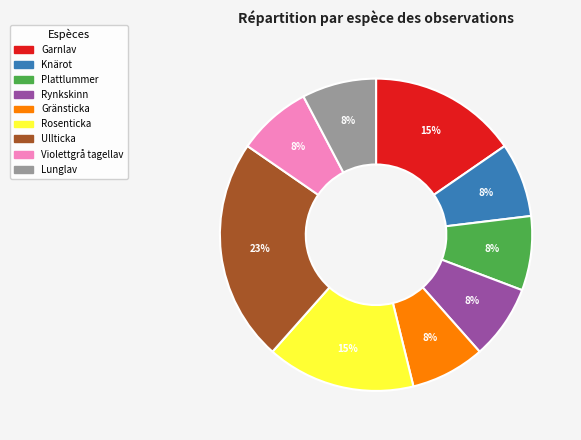

To the nearest percent, what is the average slice percentage?

11%